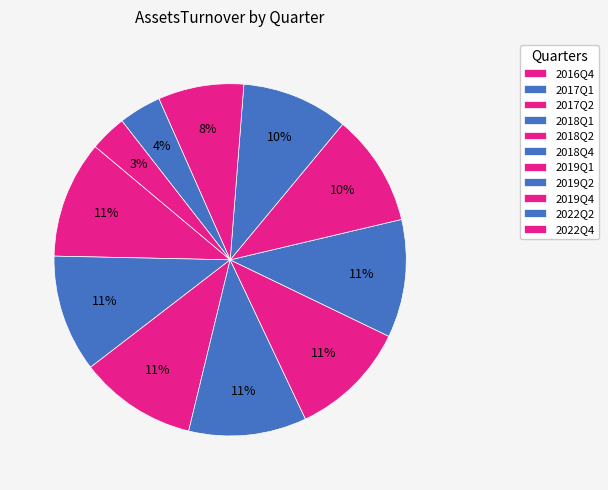

To the nearest percent, what portion does 2019Q1 represent?

10%